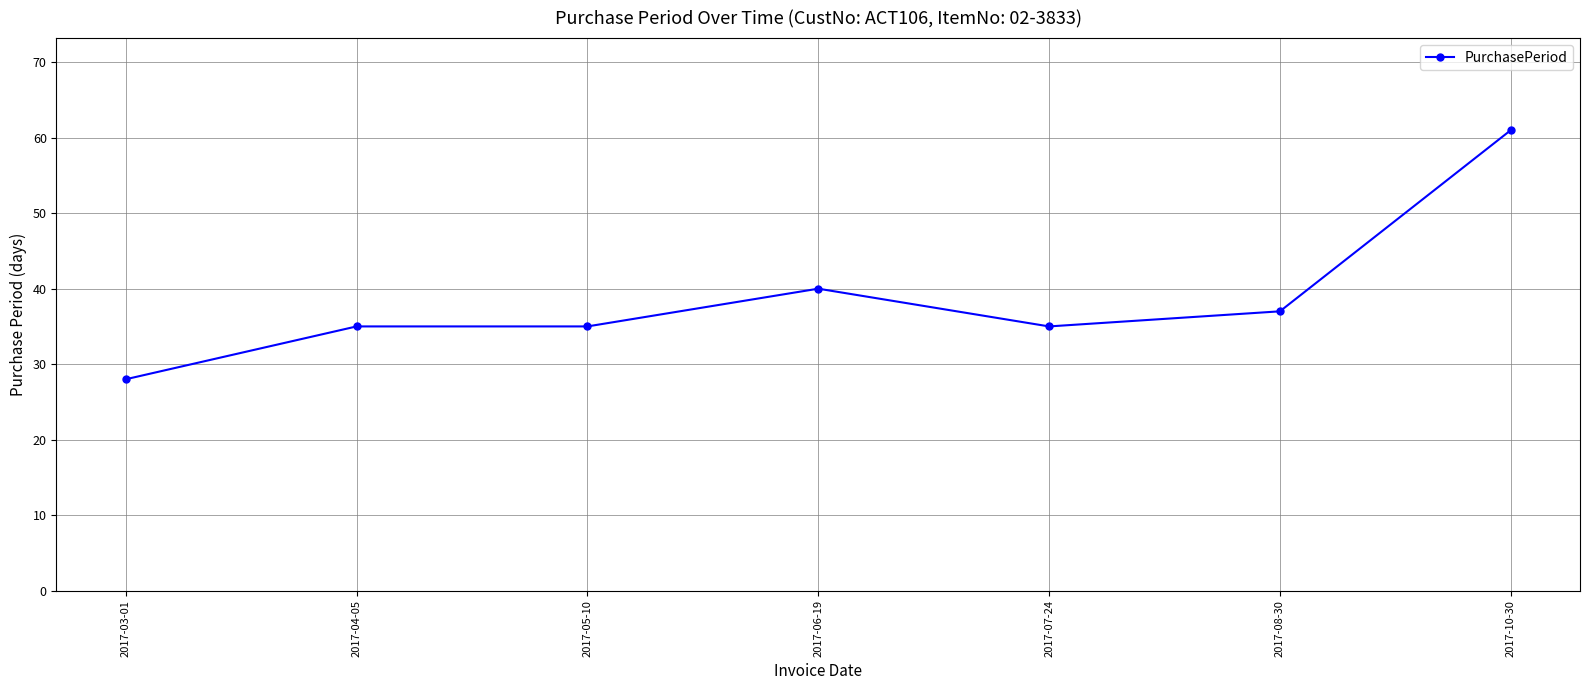

What is the greatest value displayed?

61